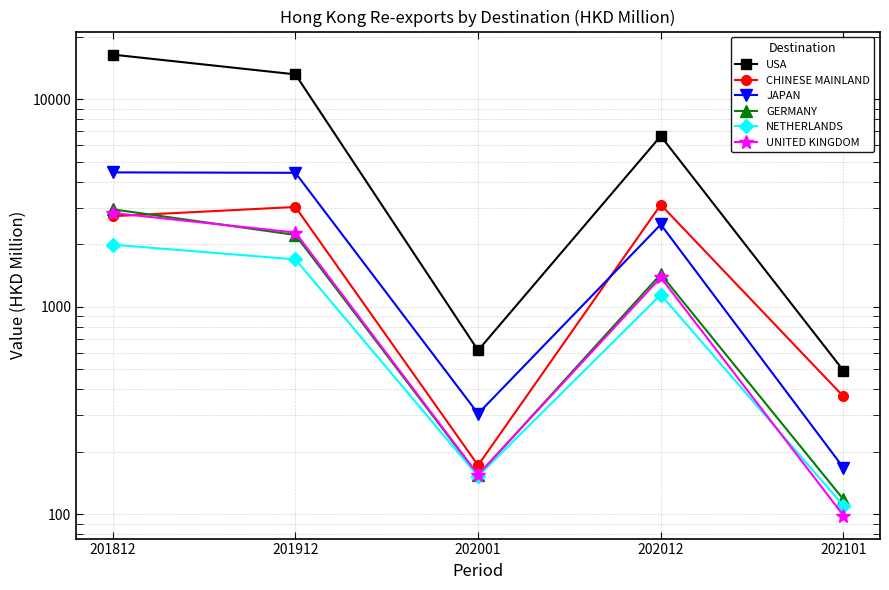

Which series changed the most between 201912 and 202012?

USA